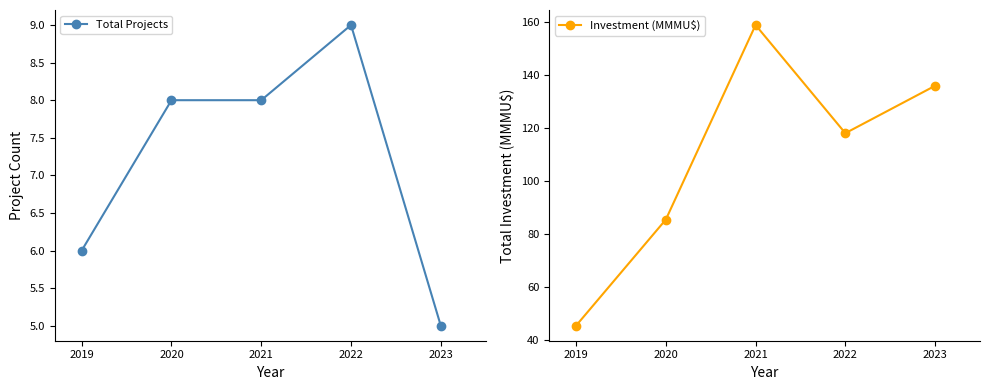

What is the average value of the Investment (MMMU$) series?

108.8